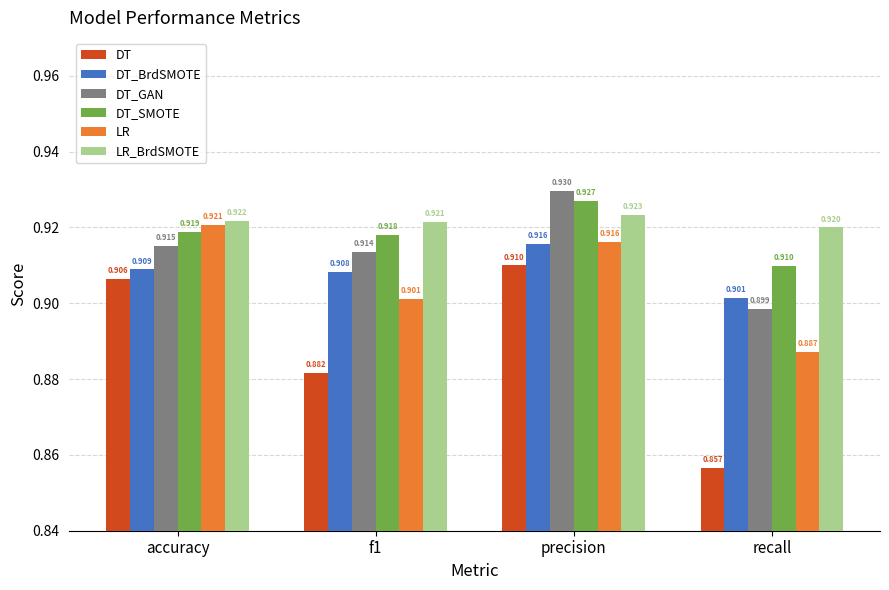

Which series has the largest total across all categories?

LR_BrdSMOTE